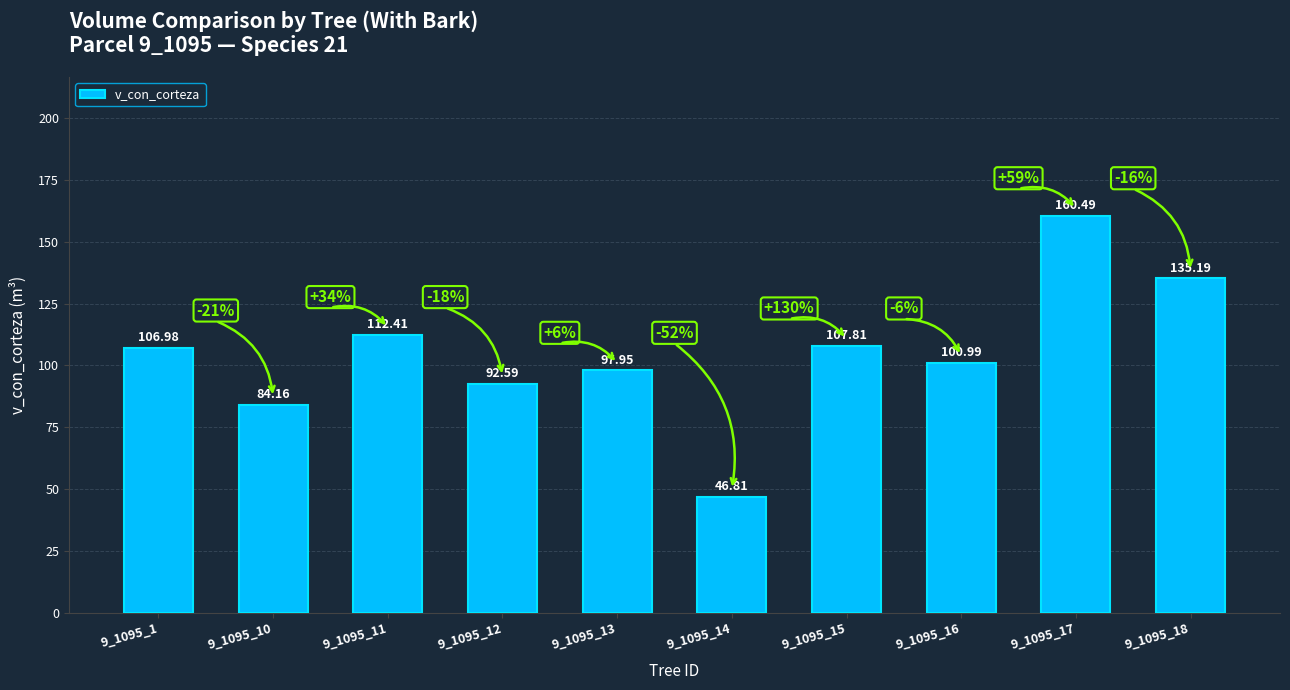

What is the ratio of the value at 9_1095_11 to the value at 9_1095_1?

1.1